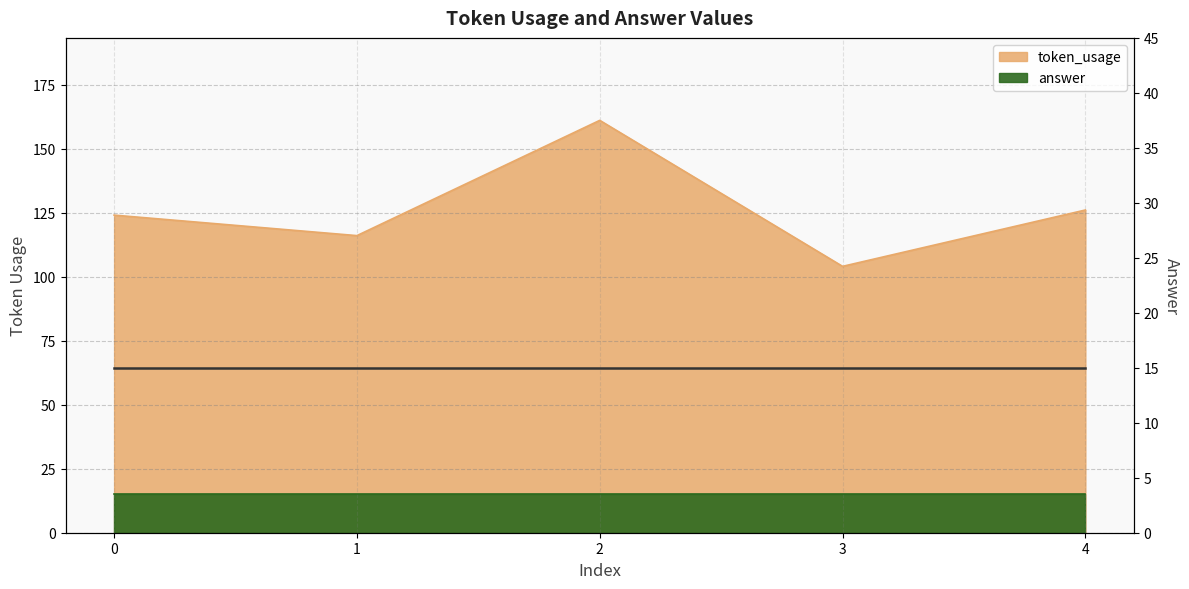

What is the difference between the maximum and second lowest values?

45